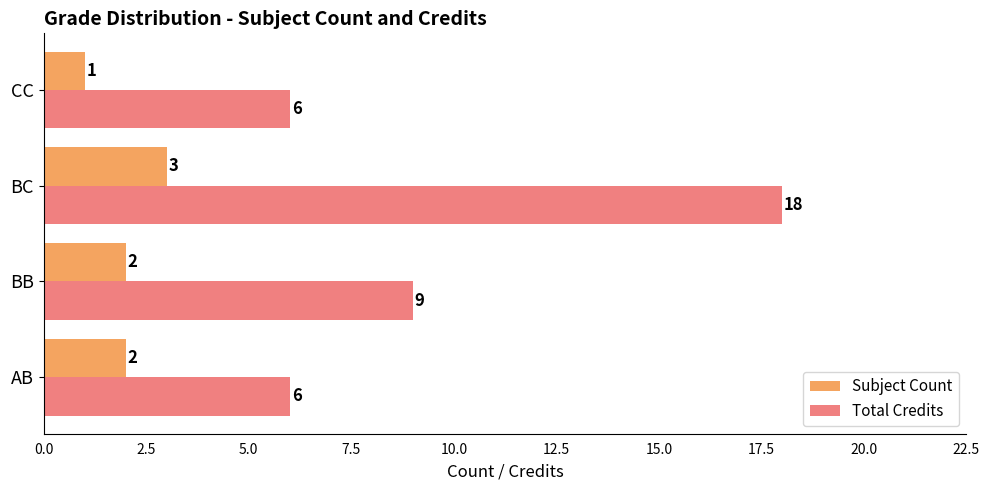

What is the approximate value of Subject Count at BC?

3